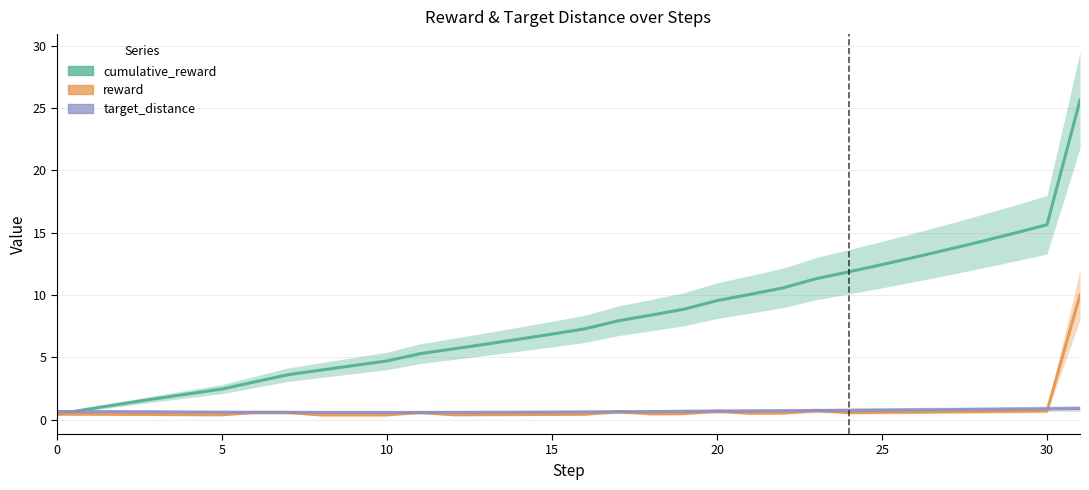

What are all the series names shown in the legend?

cumulative_reward, reward, target_distance